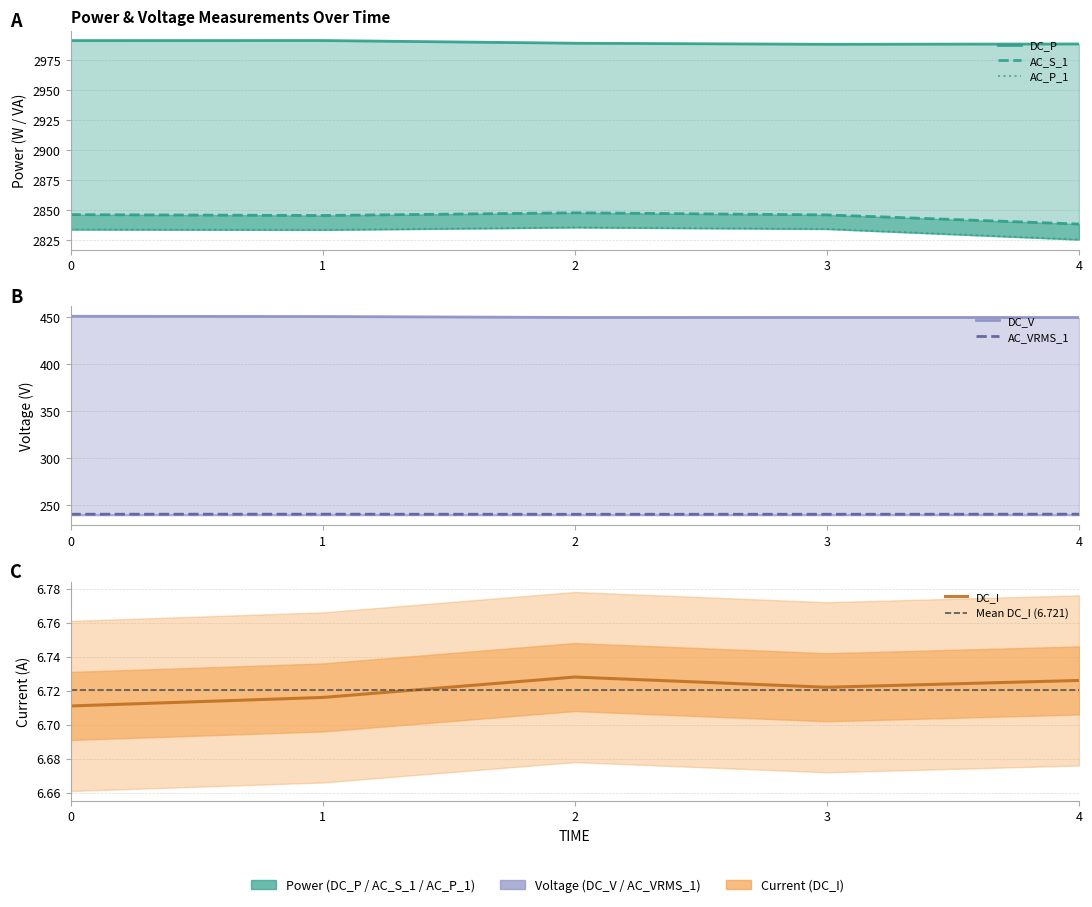

True or false: AC_VRMS_1 and DC_I cross at least once.

False